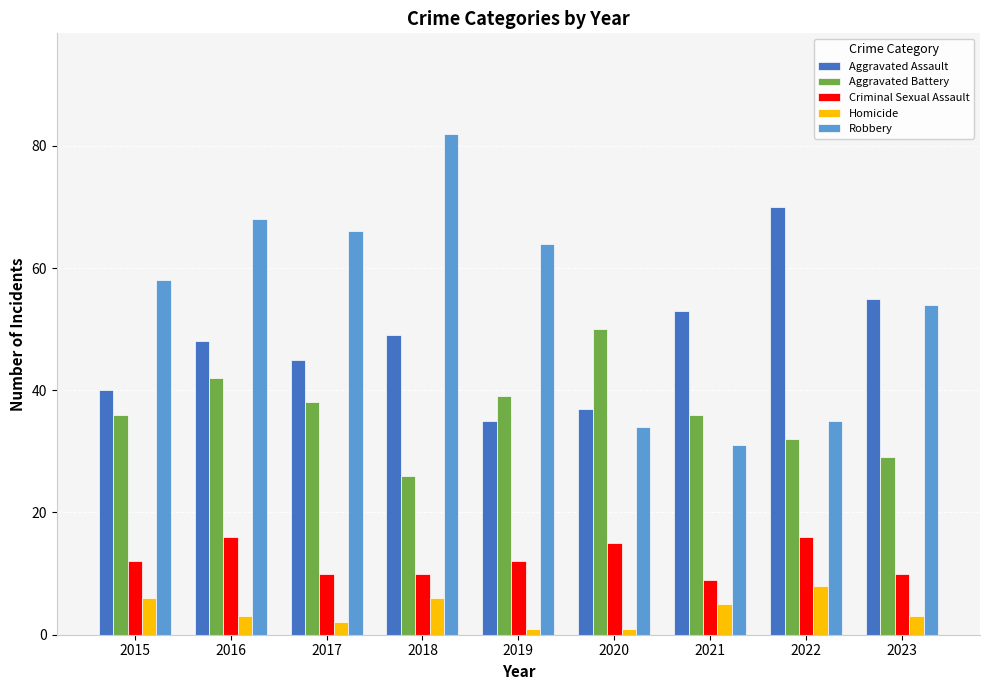

Which series has the largest range (max minus min)?

Robbery